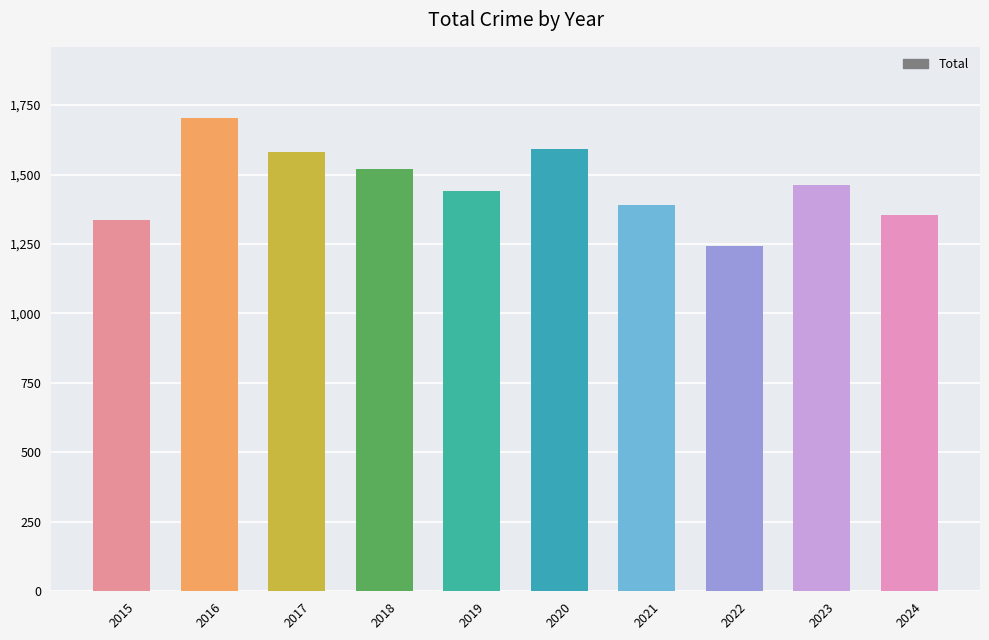

Approximately how many times larger is the value at 2021 compared to 2018?

0.9